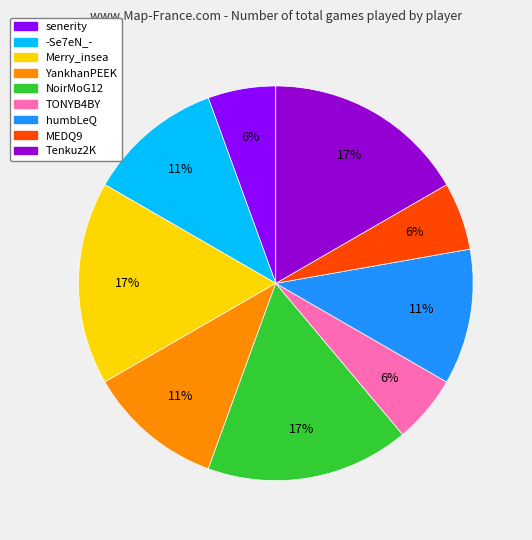

How many slices are in this pie chart?

9